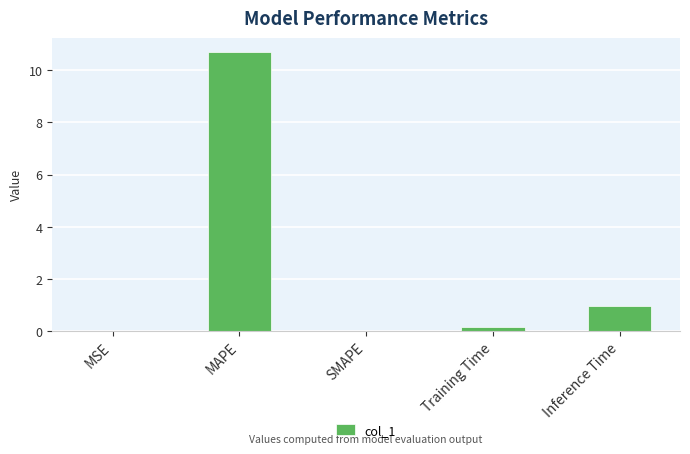

Which category has the highest value across all series?

MAPE